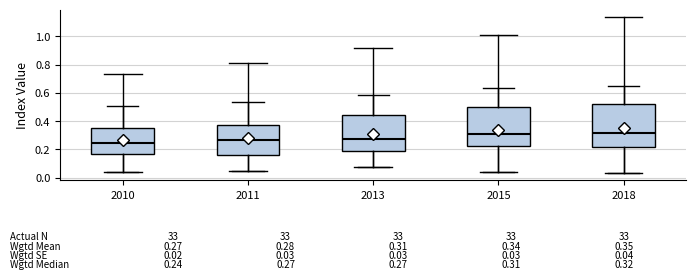

Which box has the lowest median line?

2010